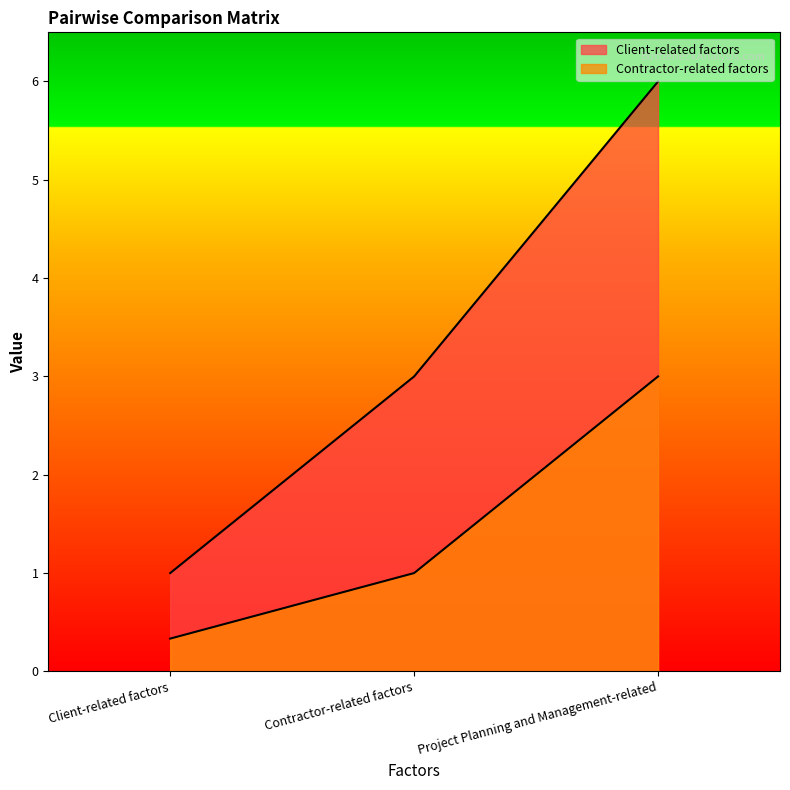

What is the value of the Client-related factors point at the 1st from the left?

1.0